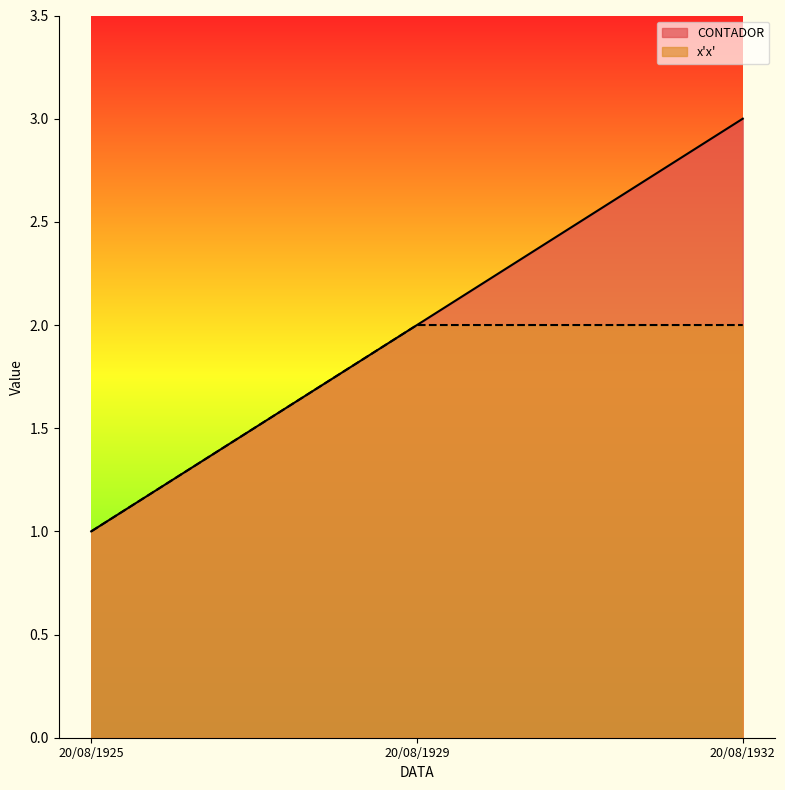

Does the chart have visible grid lines?

No